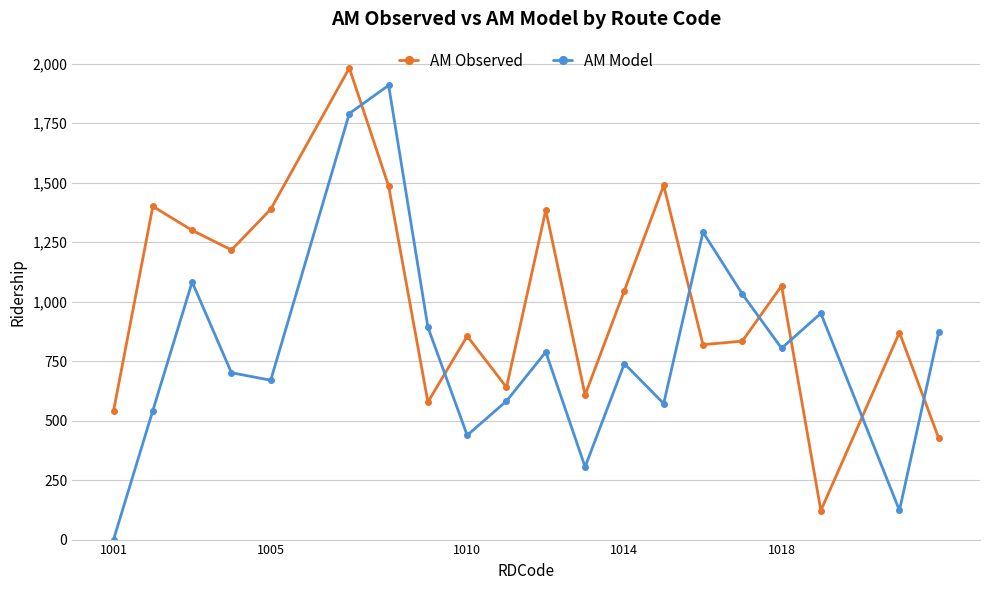

How many interior local valleys does the AM Model series have?

6